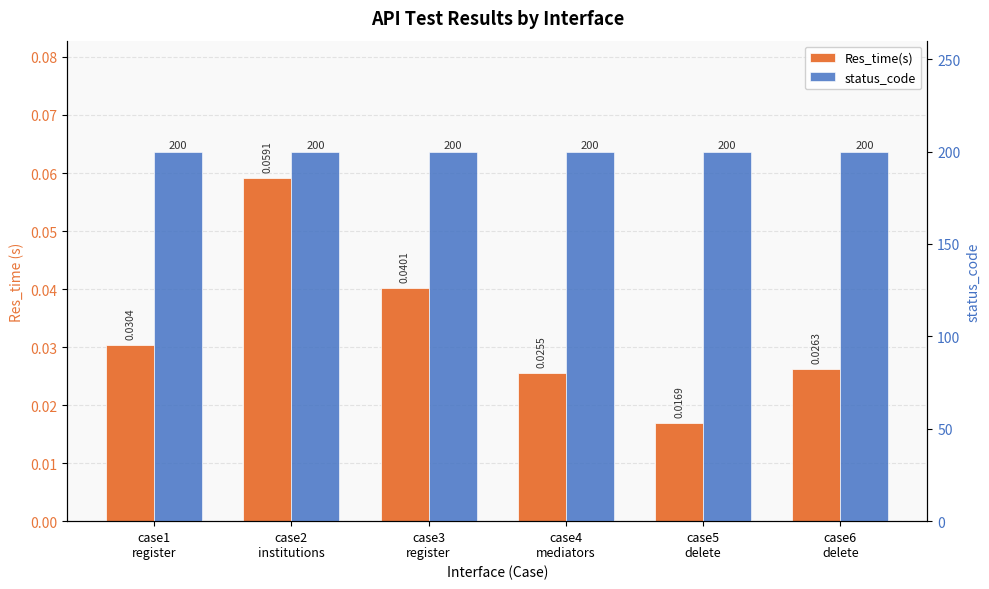

Reading left to right, extract all data points from this chart.

Res_time(s): case1
register=0.0	case2
institutions=0.1	case3
register=0.0	case4
mediators=0.0	case5
delete=0.0	case6
delete=0.0
status_code: case1
register=200.0	case2
institutions=200.0	case3
register=200.0	case4
mediators=200.0	case5
delete=200.0	case6
delete=200.0